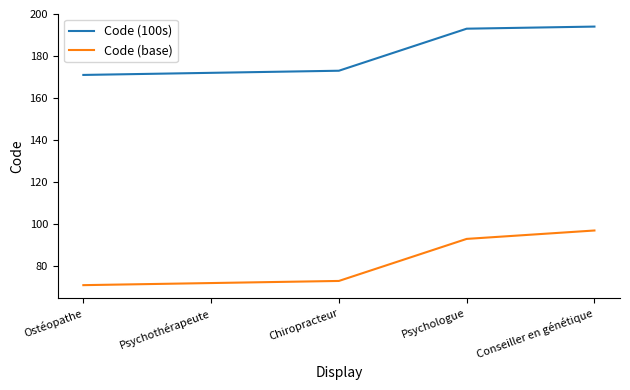

Which series has the widest spread of values?

Code (base)